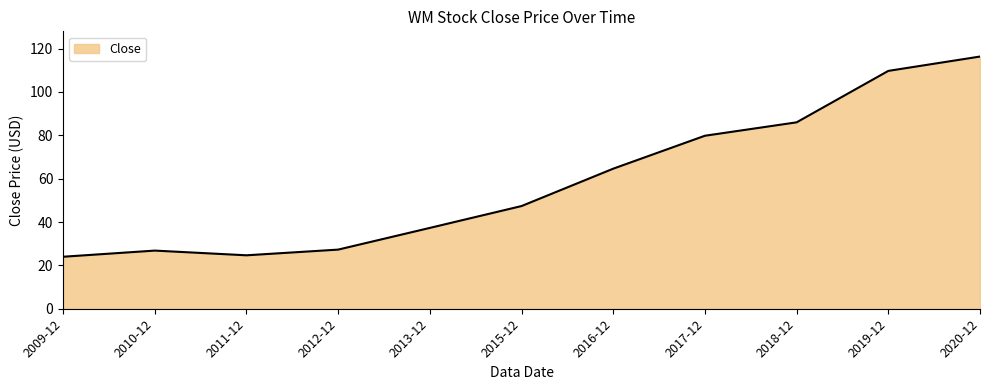

What is the sum of all values?

643.7